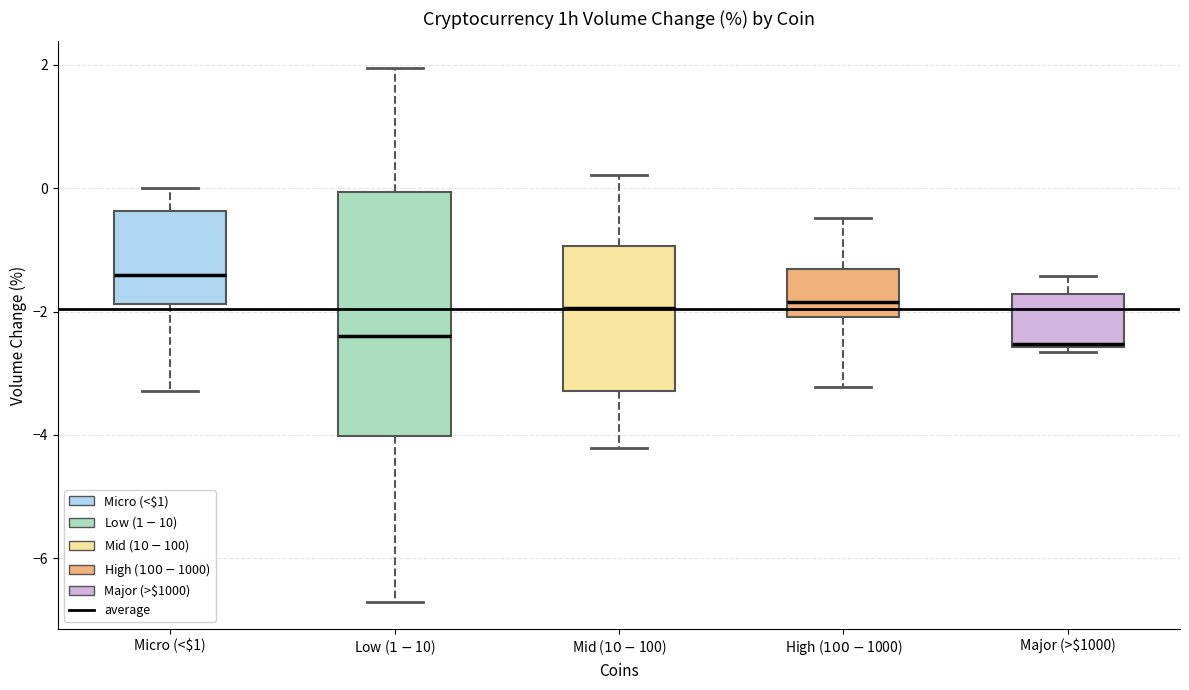

Reading left to right, transcribe this box plot: for each box, give where its median line is, the range the box spans, and where its two whiskers end, as read against the y-axis. The values are not printed on the chart, so give them approximately, as read against the axis.

Micro (<$1): median -1.4, box -1.8 to -0.4, whiskers -3.2 to 0.0
Low ($1-$10): median -2.4, box -4.0 to 0.0, whiskers -6.8 to 2.0
Mid ($10-$100): median -2.0, box -3.2 to -1.0, whiskers -4.2 to 0.2
High ($100-$1000): median -1.8, box -2.0 to -1.4, whiskers -3.2 to -0.4
Major (>$1000): median -2.6 (just above the box's lower edge), box -2.6 to -1.8, whiskers -2.6 (just below the box's lower edge) to -1.4